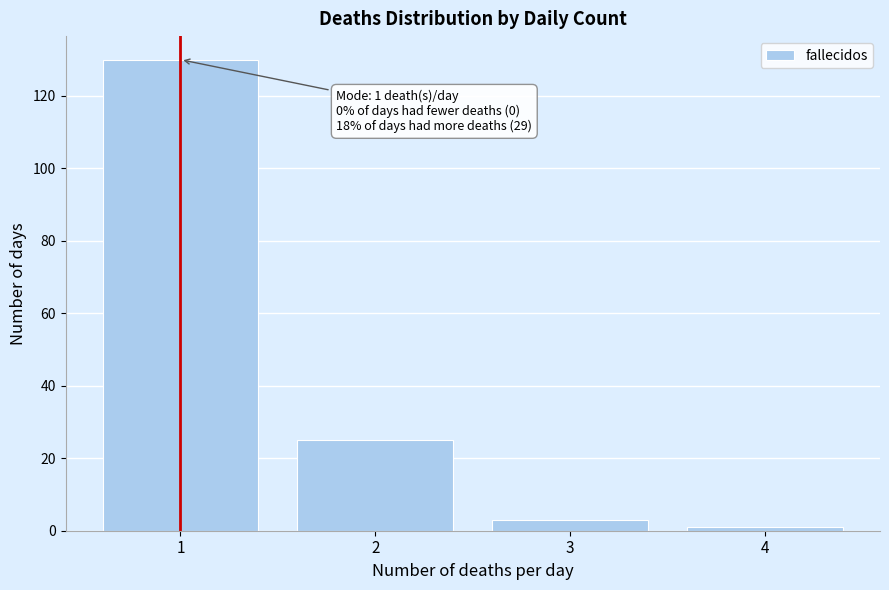

Reading right to left, extract all data points from this chart.

1	3	25	130